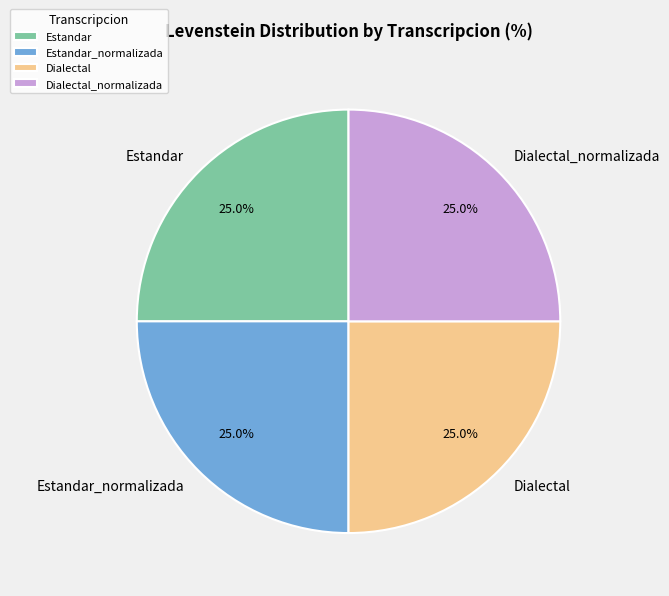

Approximately how many times larger is the value at Estandar_normalizada compared to Estandar?

1.0